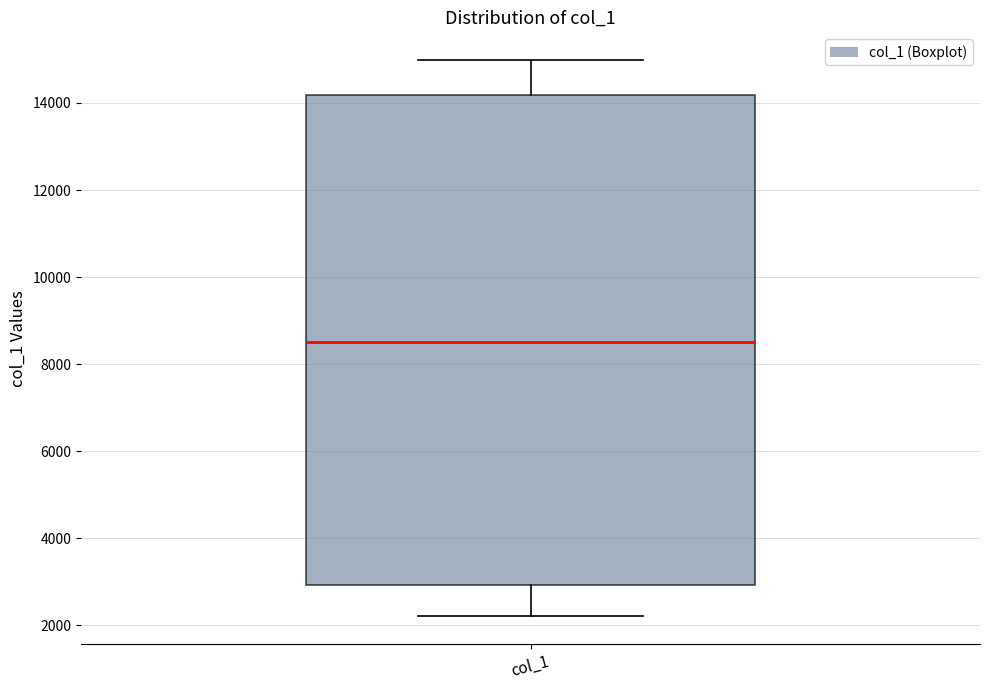

Transcribe this box plot: give where the median line is, the range the box spans, and where the two whiskers end, as read against the y-axis. The values are not printed on the chart, so give them approximately, as read against the axis.

median 8600, box 3000 to 14200, whiskers 2200 to 15000